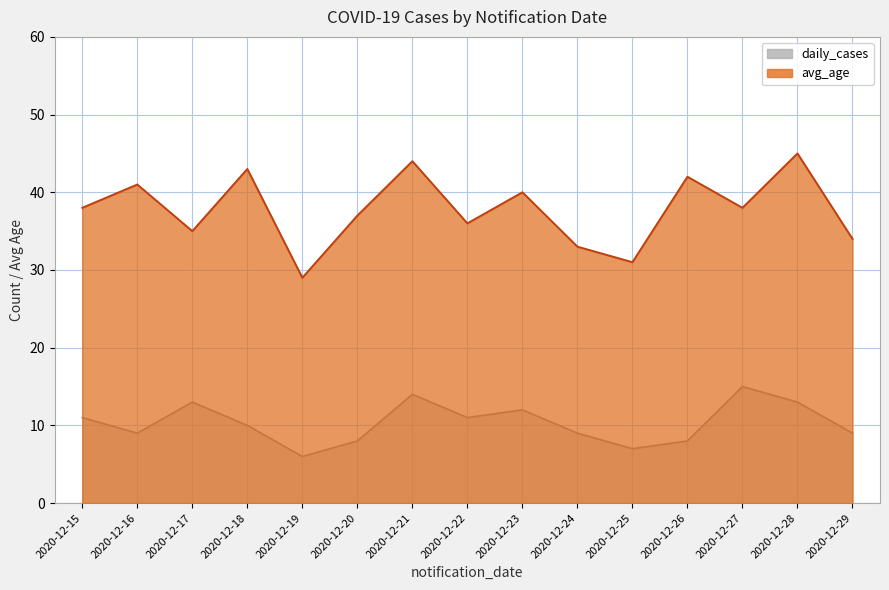

Reading left to right, what are all the values shown in this chart?

2020-12-15=38	2020-12-16=41	2020-12-17=35	2020-12-18=43	2020-12-19=29	2020-12-20=37	2020-12-21=44	2020-12-22=36	2020-12-23=40	2020-12-24=33	2020-12-25=31	2020-12-26=42	2020-12-27=38	2020-12-28=45	2020-12-29=34